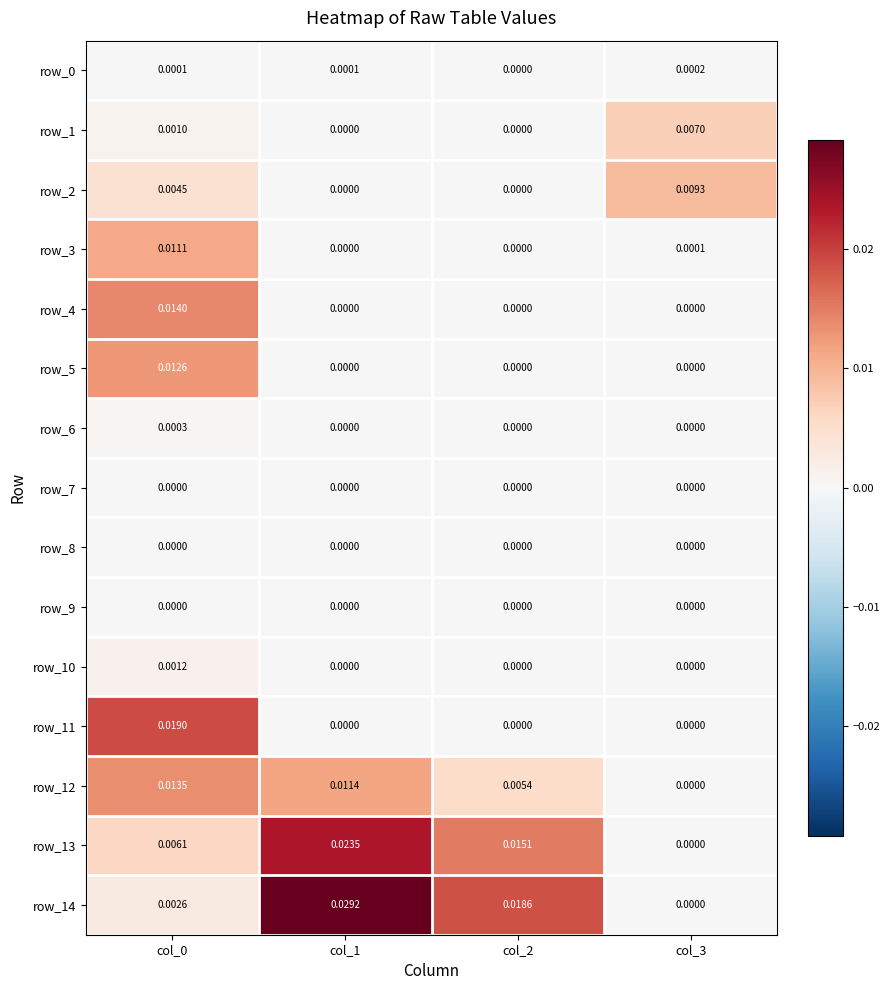

Which series has the largest range (max minus min)?

row_14